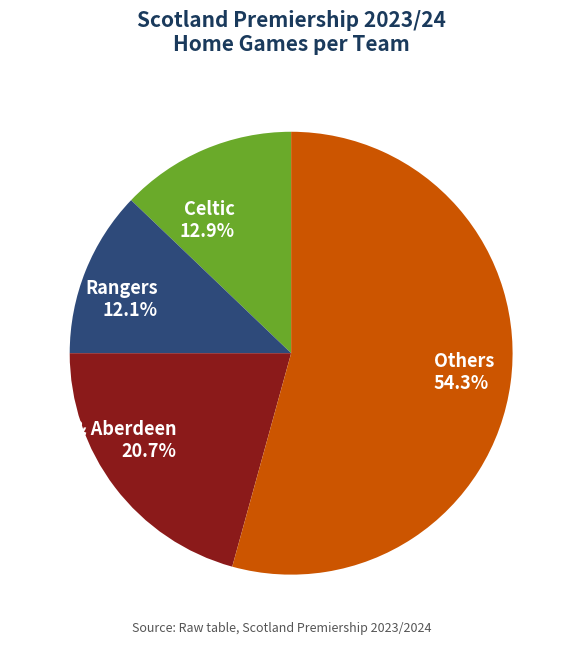

Which category accounts for the majority?

Others